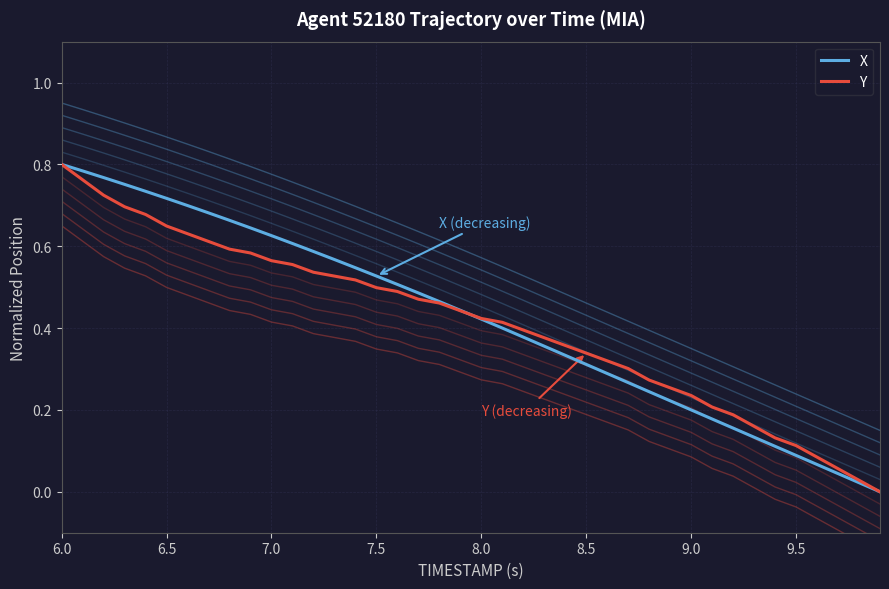

The value of X at 6.0 is 0.8. True or false?

True